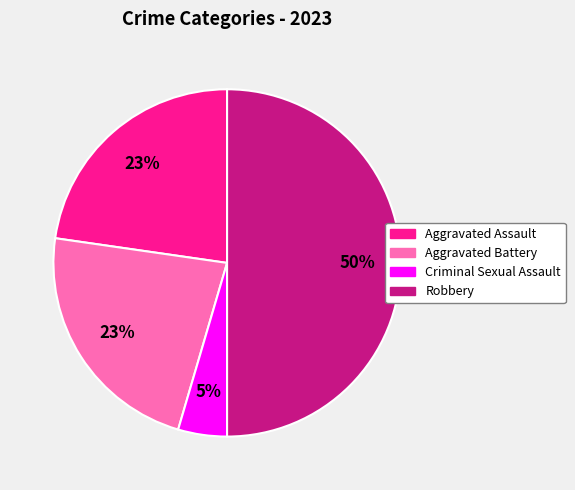

To the nearest percent, what is the difference between the Aggravated Battery and Criminal Sexual Assault slice percentages?

18%